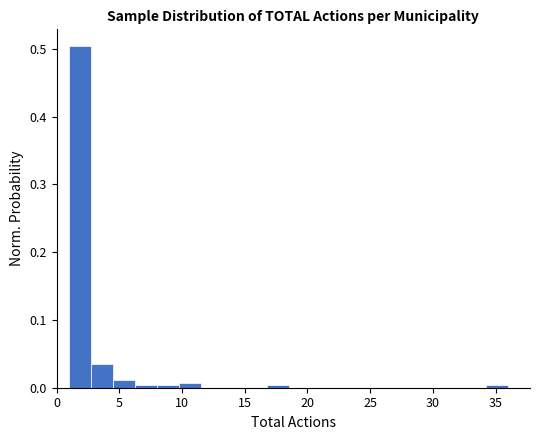

Read against the x-axis, roughly where is the centre of the tallest bar?

2.0